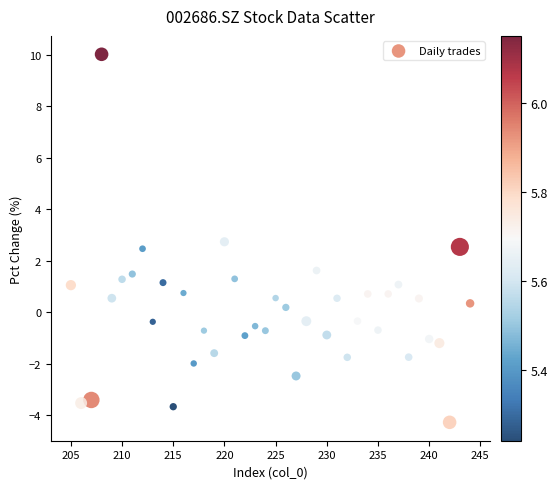

What is the range of Y values (max minus min)?

14.3